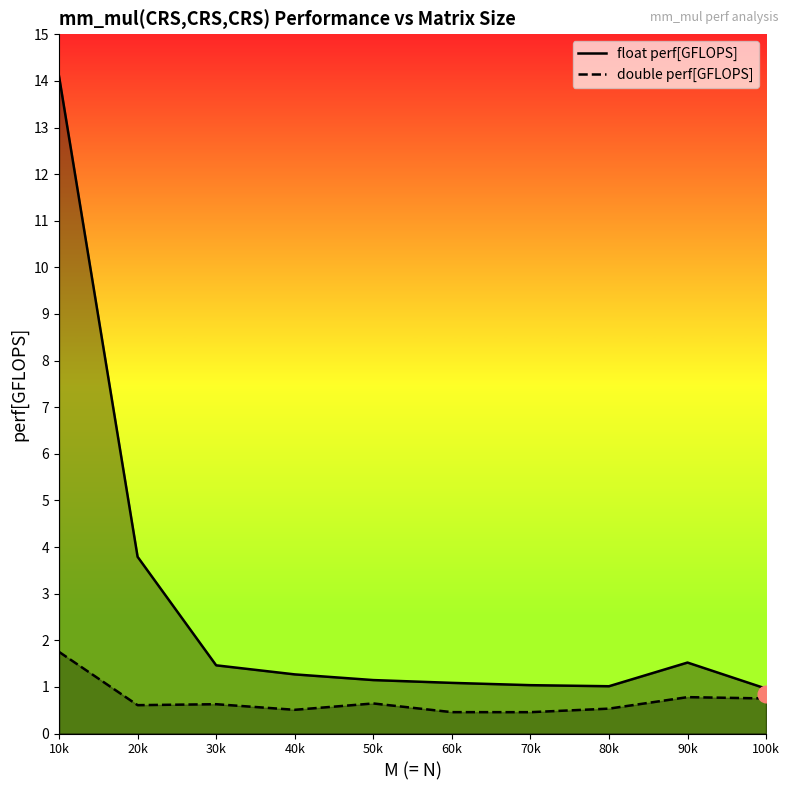

True or false: double perf[GFLOPS] has more than 0 interior local peaks.

True